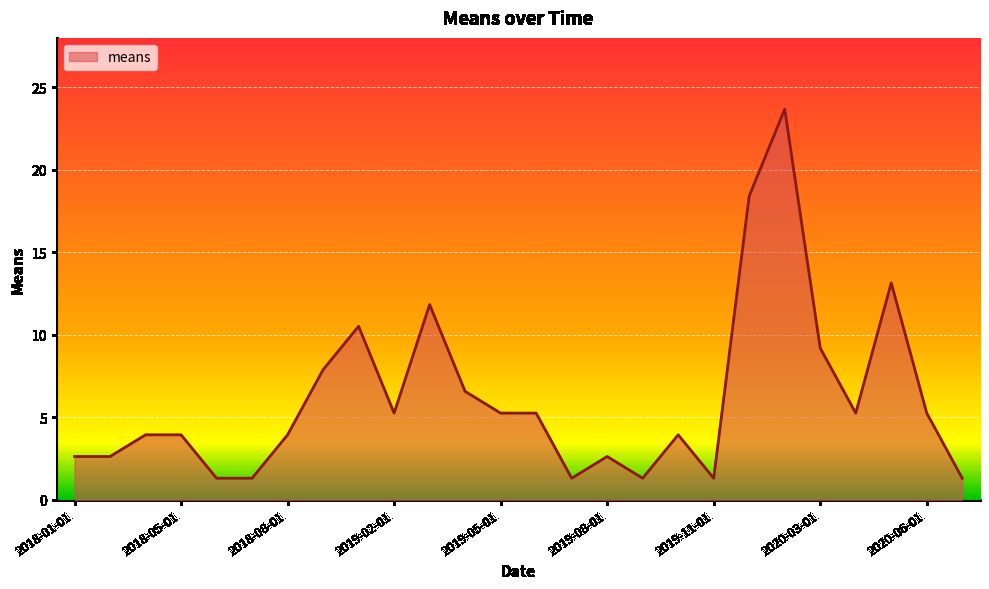

What is the greatest value displayed?

23.7